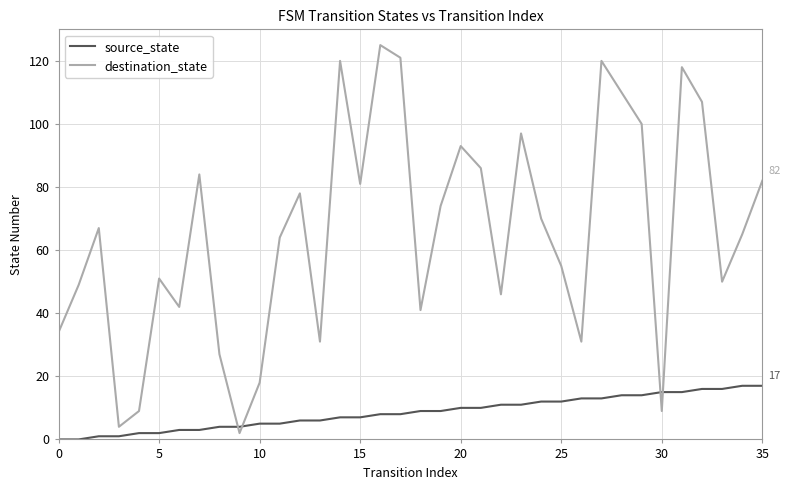

List the series in order of their overall mean, highest first.

destination_state, source_state